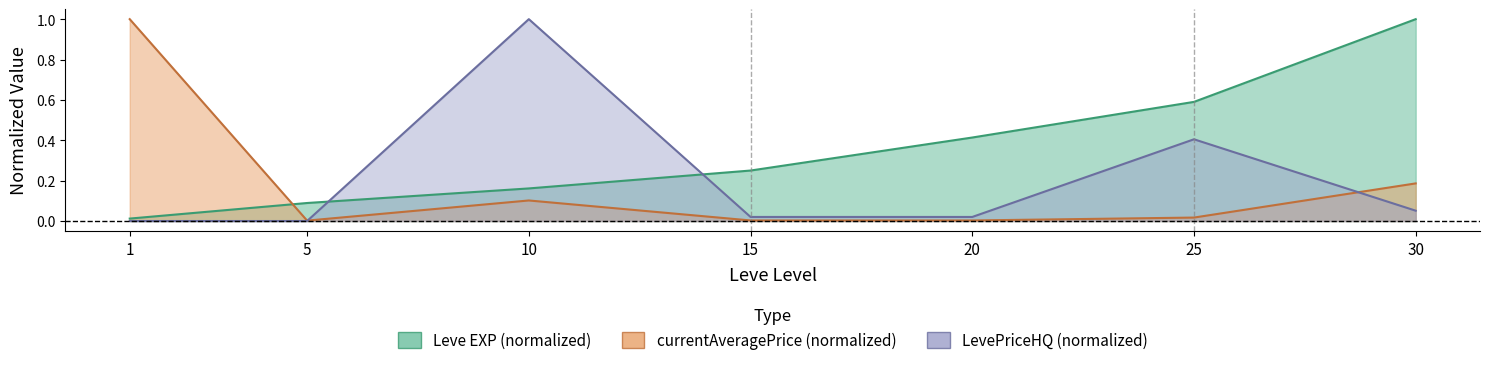

Is the value of Leve EXP at 20 greater than the value of LevePriceHQ at 10?

No